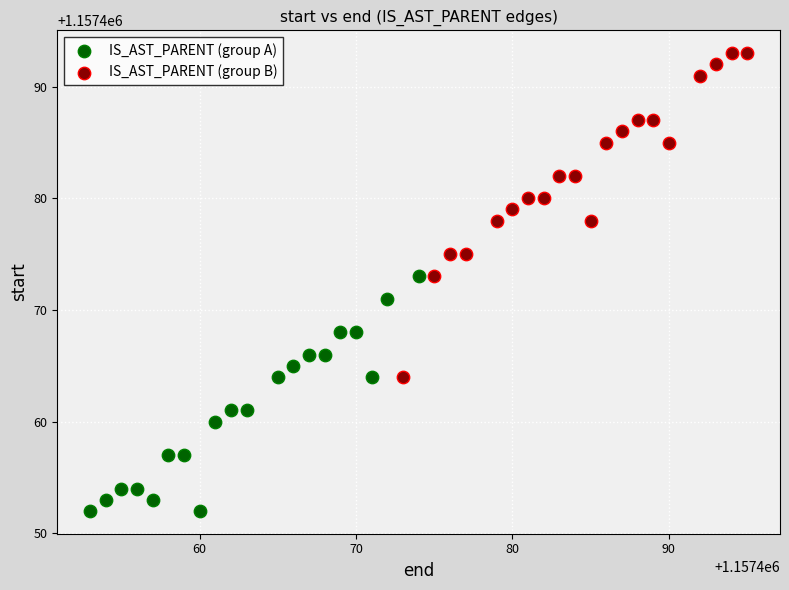

Which series has the widest spread of Y values?

IS_AST_PARENT (group B)